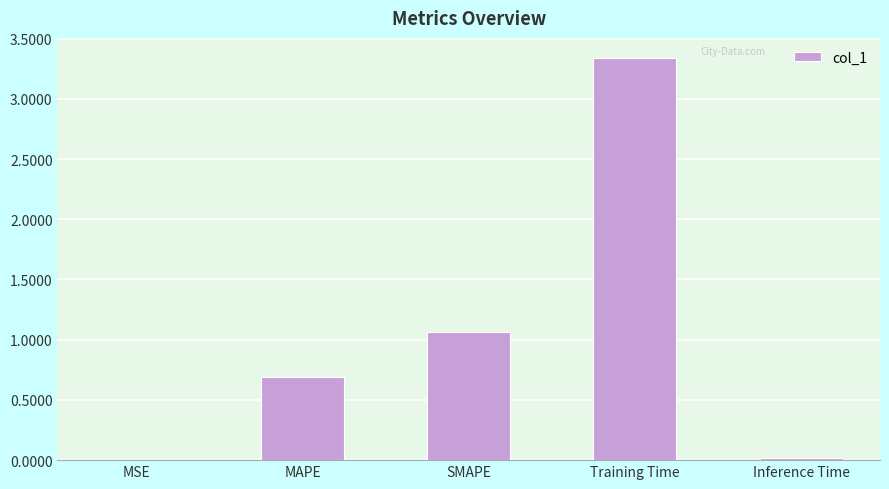

Which category has the highest value across all series?

Training Time